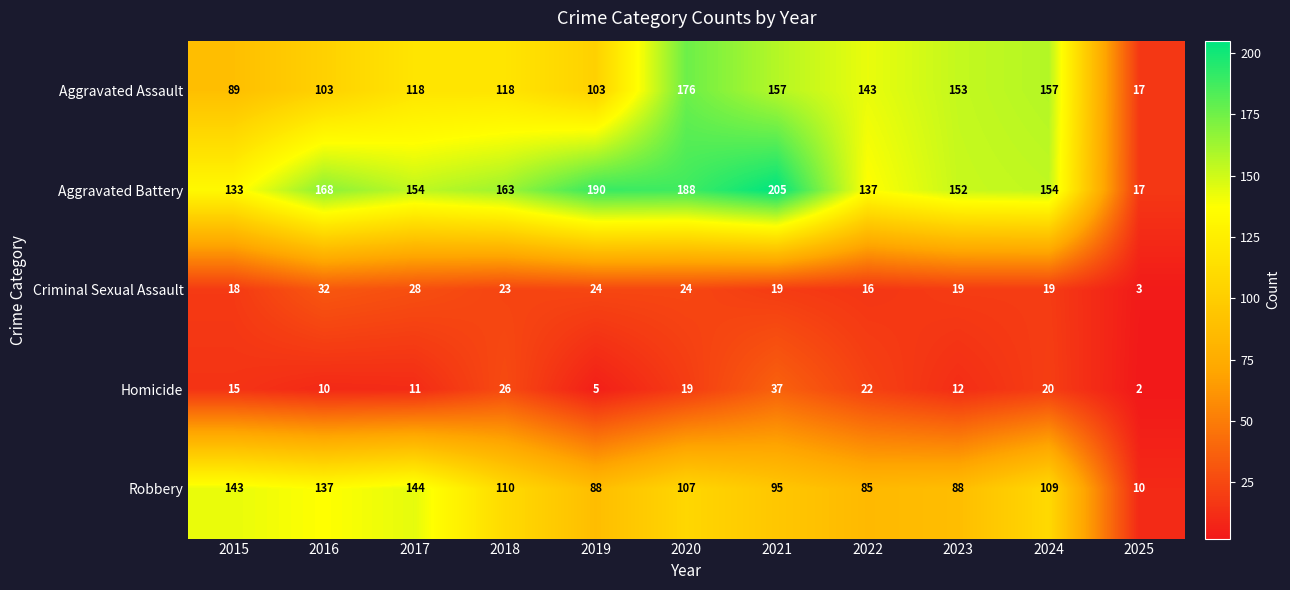

What is the highest value of the Criminal Sexual Assault series?

32